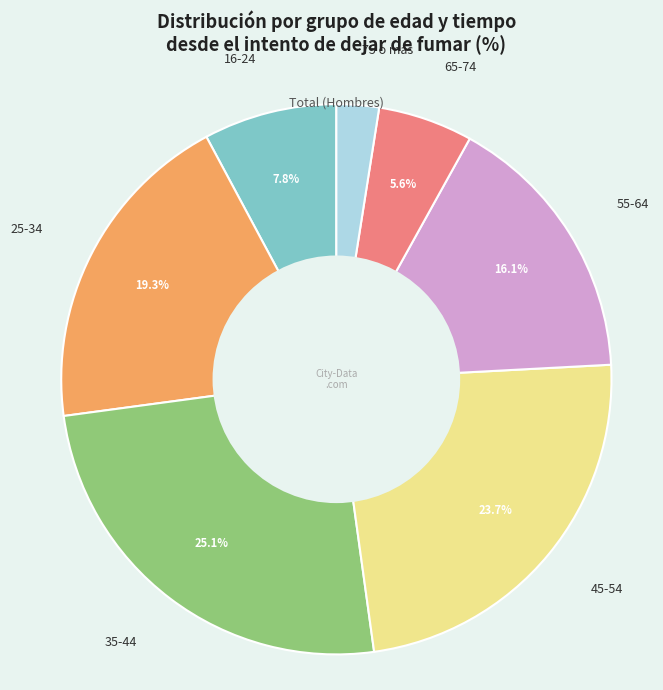

To the nearest percent, what is the average slice percentage?

14%